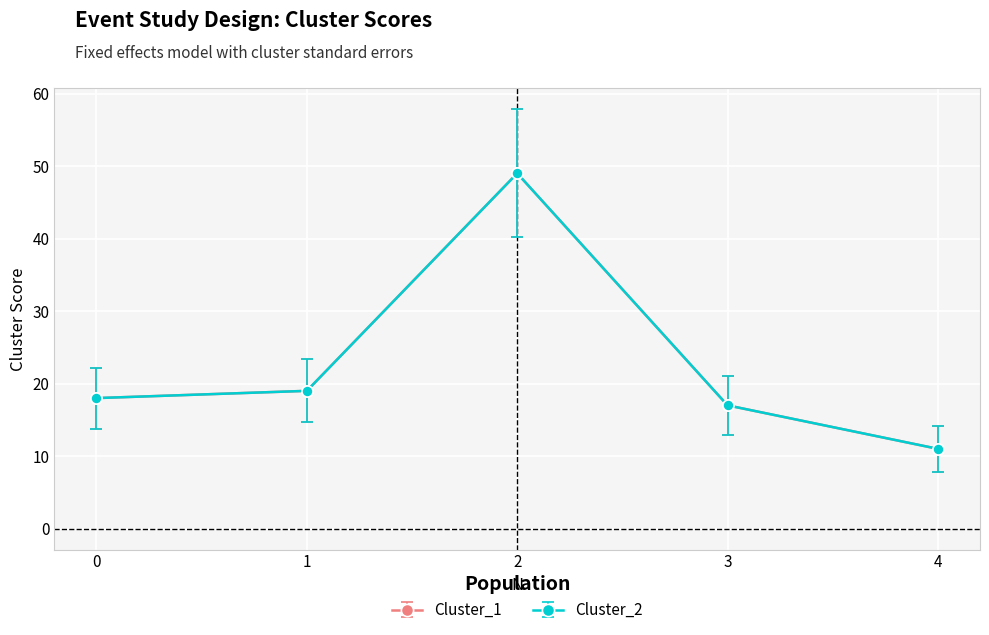

What are all the series names shown in the legend?

Cluster_1, Cluster_2